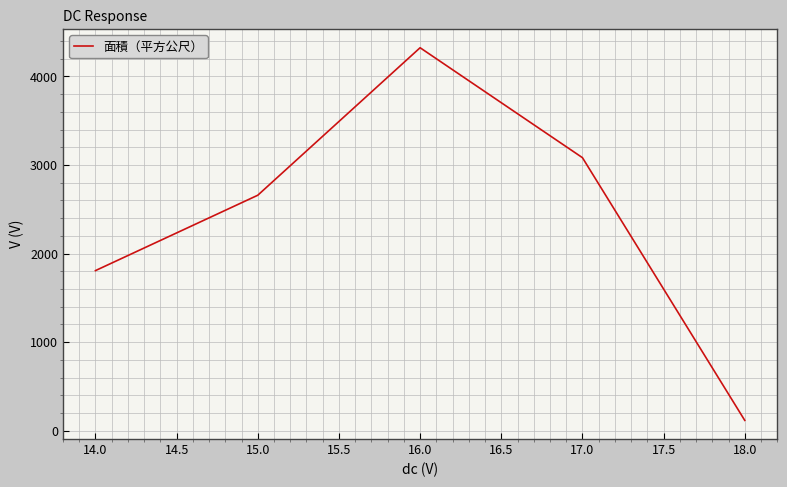

List the labels in order of value, largest first.

16.0, 17.0, 15.0, 14.0, 18.0